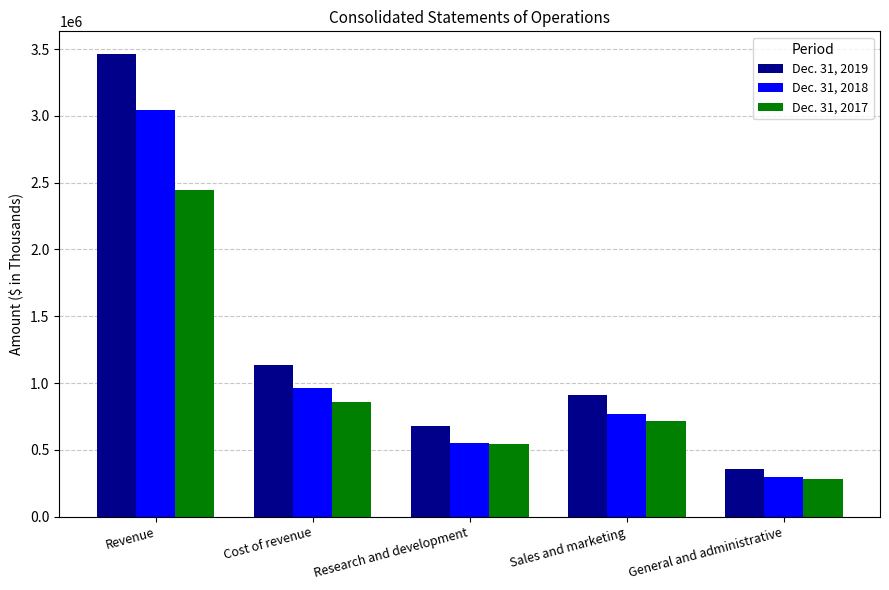

The Dec. 31, 2018 series shows 1617210 at Cost of revenue. True or false?

False